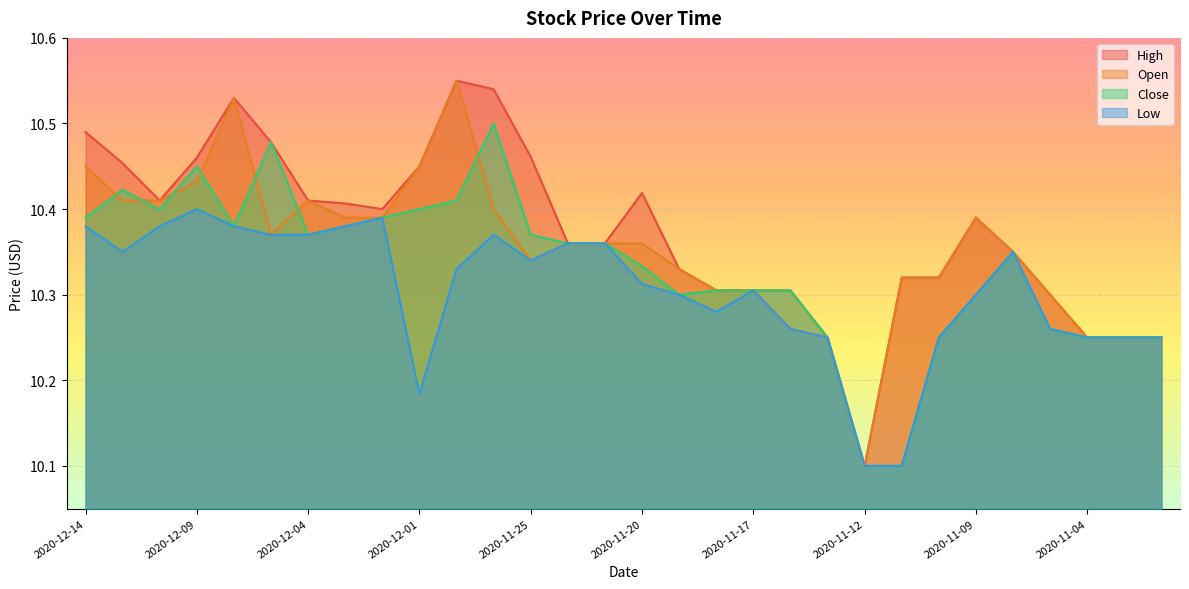

Between which two adjacent categories do Open and Close first intersect?

2020-12-14 and 2020-12-11